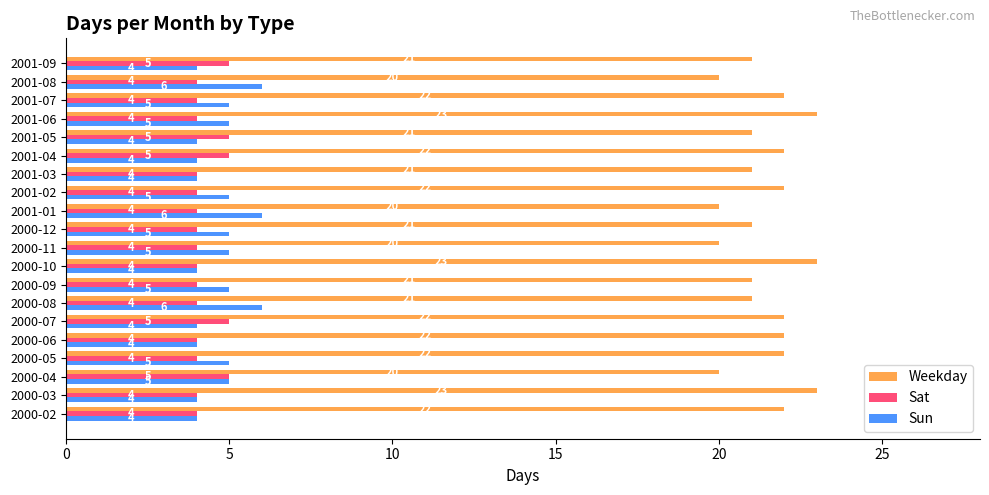

Which series has the largest range (max minus min)?

Weekday